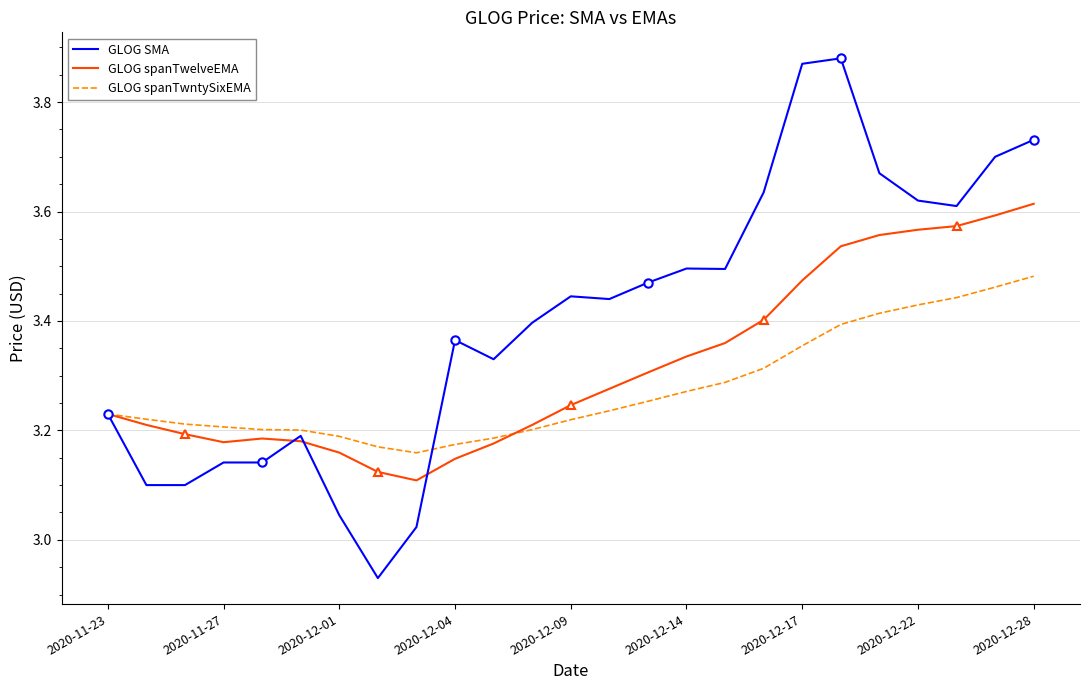

Rank the series by their maximum value, from highest to lowest.

GLOG SMA, GLOG spanTwelveEMA, GLOG spanTwntySixEMA